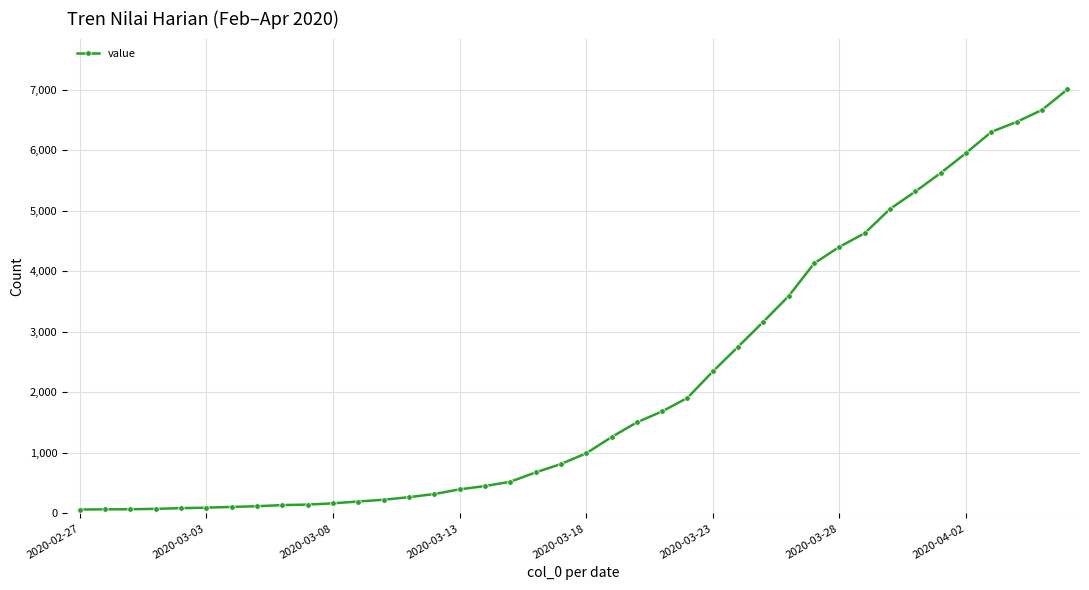

What is the smallest value displayed?

64